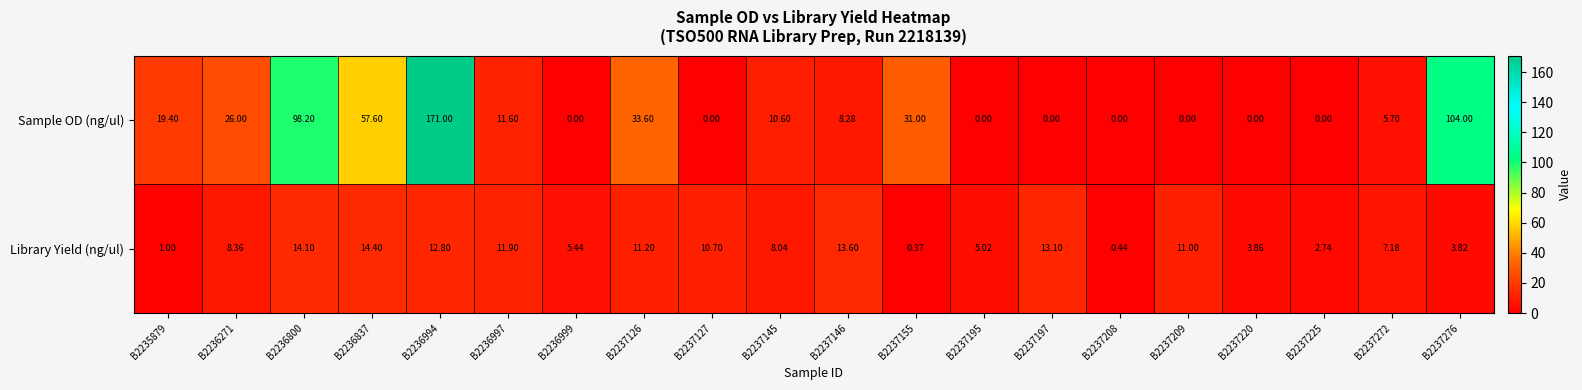

Which series has the largest total across all categories?

Sample OD (ng/ul)